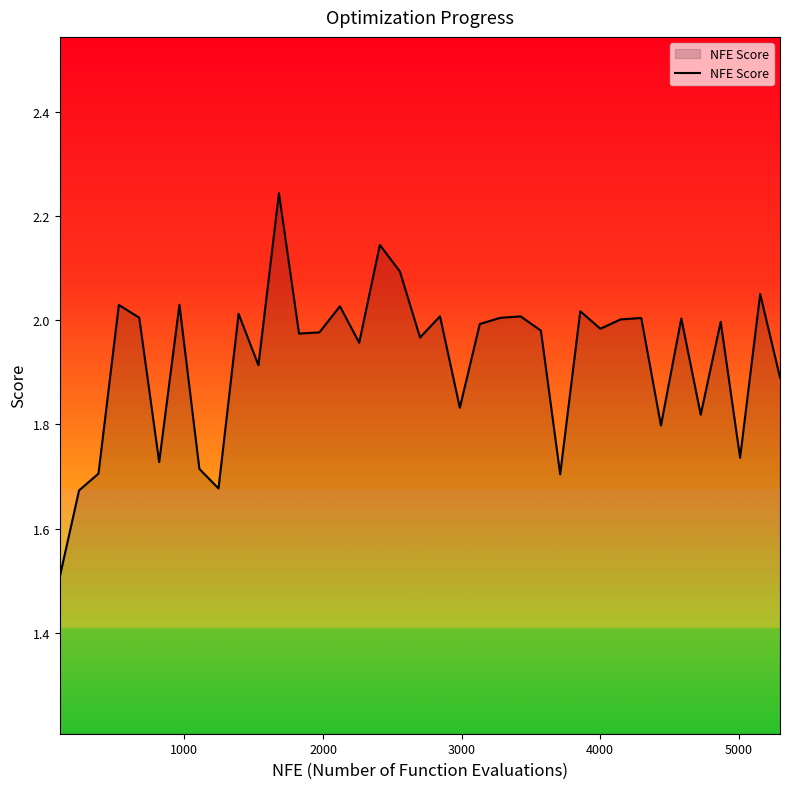

How many interior local peaks (higher than both neighbors) does the data have?

13